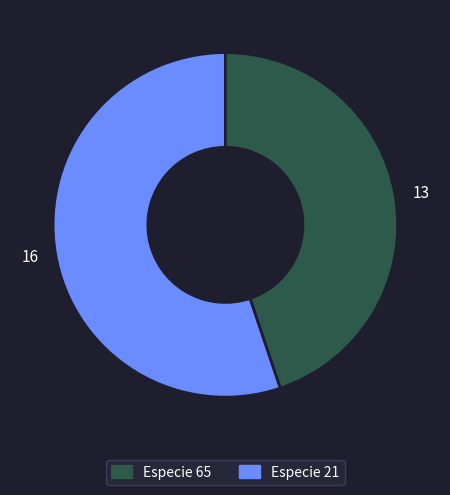

Count the number of slices in the pie.

2